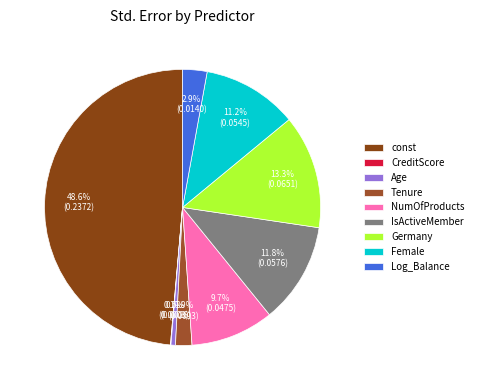

Is it true that NumOfProducts is 10% of the pie?

True